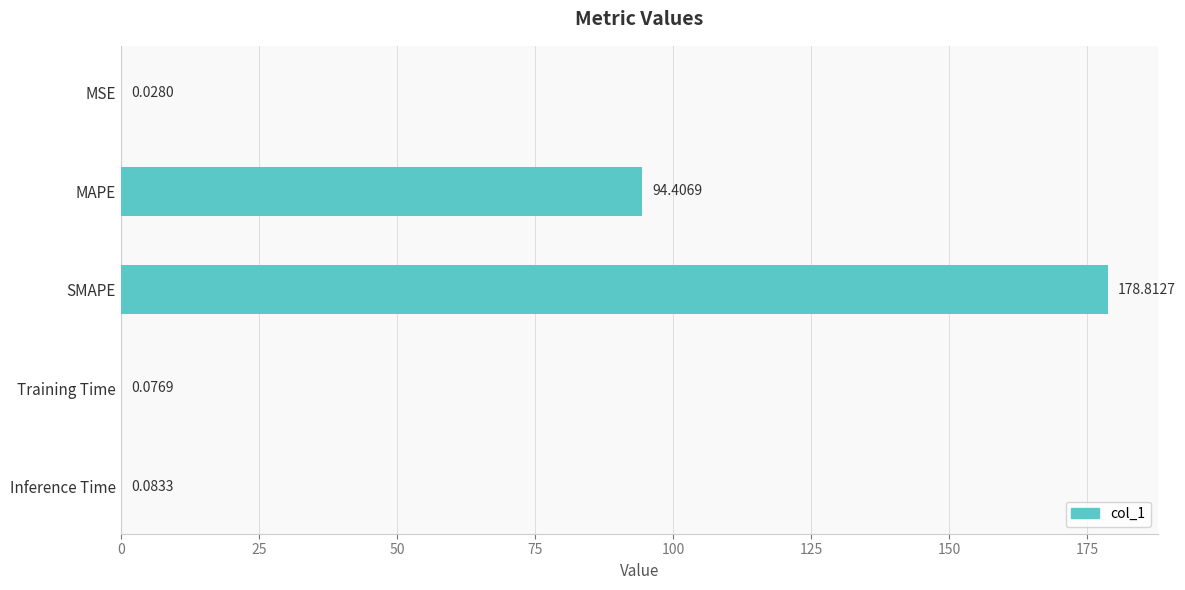

Which label corresponds to the largest value in the chart?

SMAPE